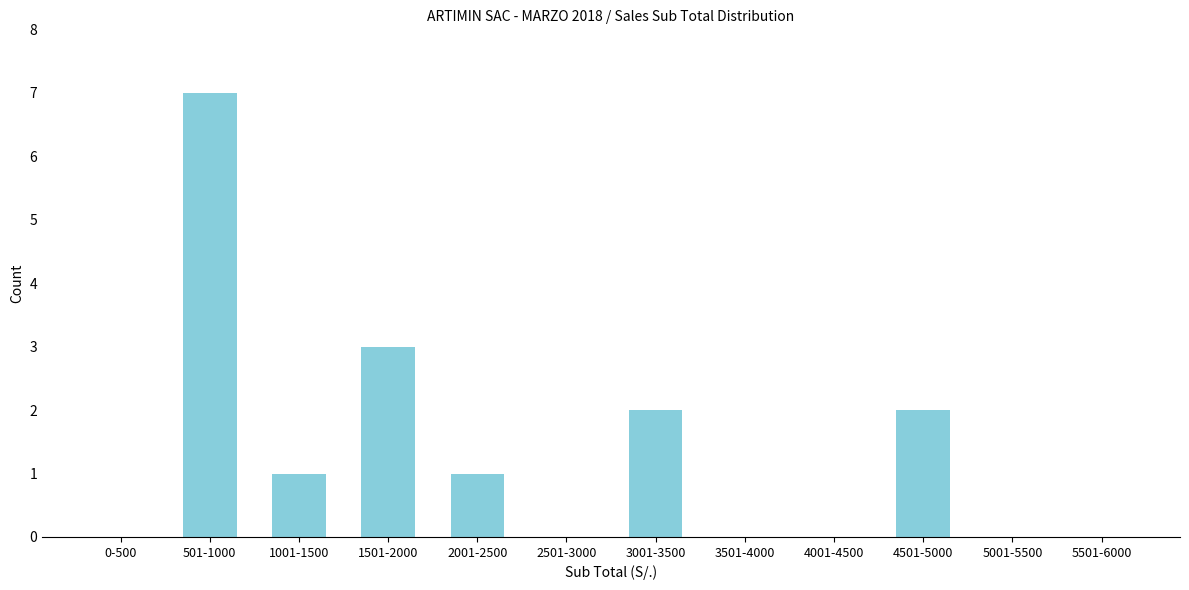

Reading left to right, transcribe all the data shown in this chart.

0-500=0	501-1000=7	1001-1500=1	1501-2000=3	2001-2500=1	2501-3000=0	3001-3500=2	3501-4000=0	4001-4500=0	4501-5000=2	5001-5500=0	5501-6000=0